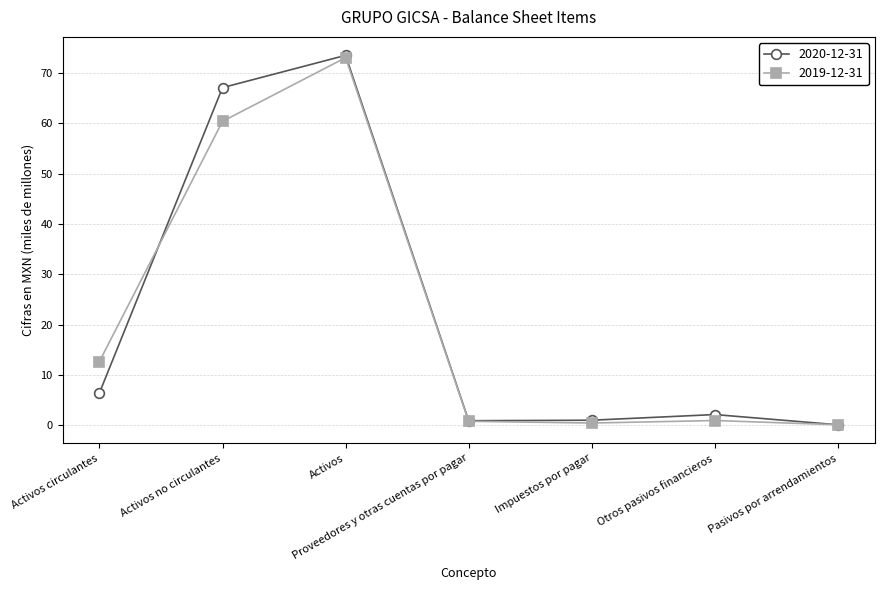

How many interior local valleys does the 2019-12-31 series have?

1